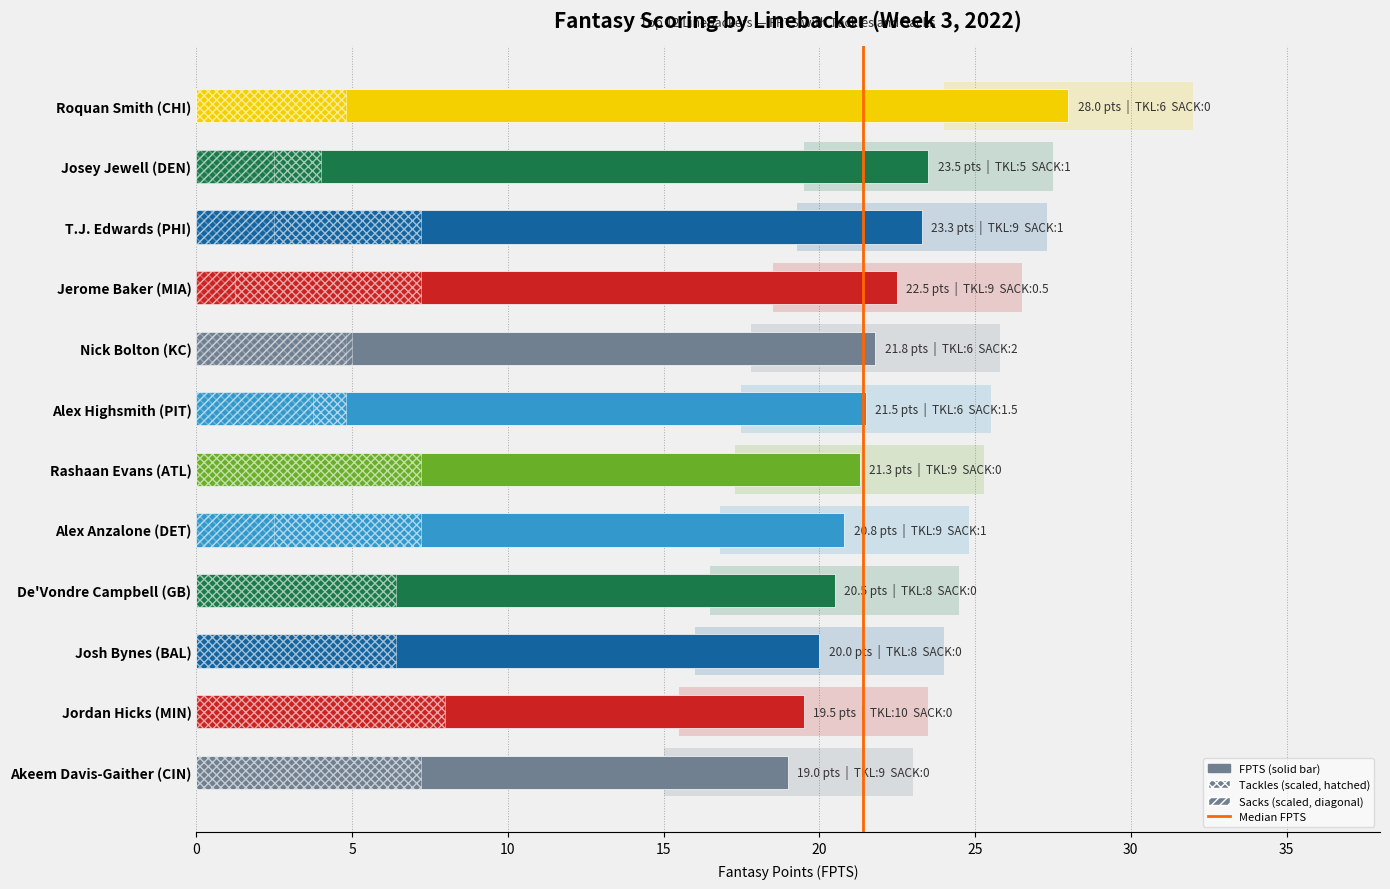

What is the greatest value displayed?

28.0